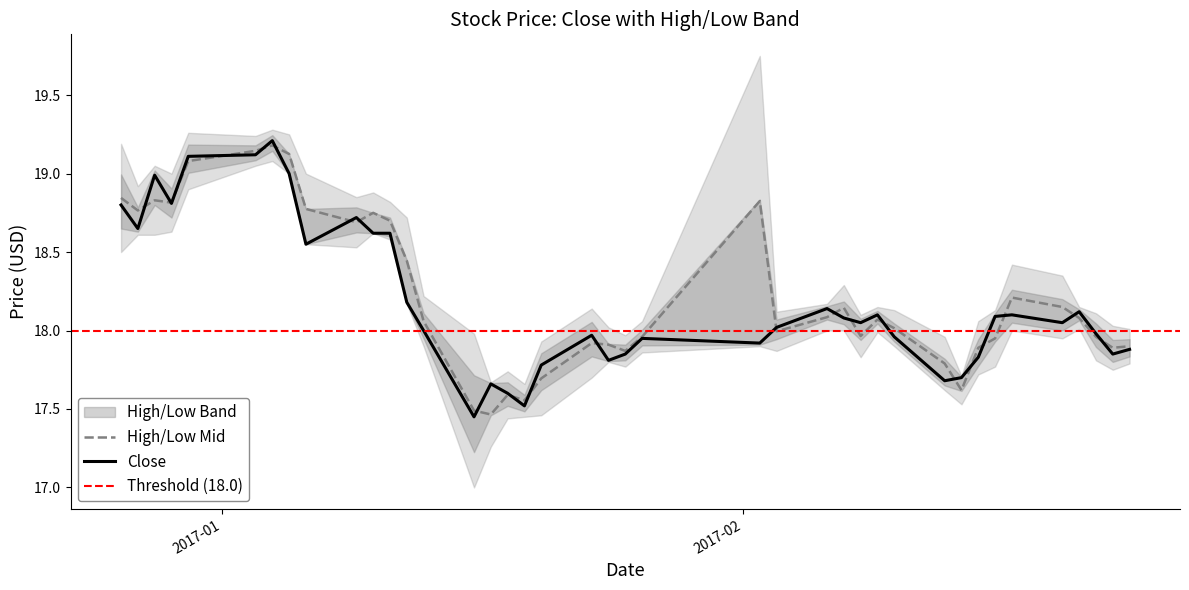

Reading right to left, extract all data points from this chart.

close: 2017-02-24=17.9	2017-02-23=17.9	2017-02-22=18.0	2017-02-21=18.1	2017-02-20=18.1	2017-02-17=18.1	2017-02-16=18.1	2017-02-15=17.8	2017-02-14=17.7	2017-02-13=17.7	2017-02-10=18.0	2017-02-09=18.1	2017-02-08=18.1	2017-02-07=18.1	2017-02-06=18.1	2017-02-03=18.0	2017-02-02=17.9	2017-01-26=17.9	2017-01-25=17.9	2017-01-24=17.8	2017-01-23=18.0	2017-01-20=17.8	2017-01-19=17.5	2017-01-18=17.6	2017-01-17=17.7	2017-01-16=17.4	2017-01-13=18.0	2017-01-12=18.2	2017-01-11=18.6	2017-01-10=18.6	2017-01-09=18.7	2017-01-06=18.6	2017-01-05=19.0	2017-01-04=19.2	2017-01-03=19.1	2016-12-30=19.1	2016-12-29=18.8	2016-12-28=19.0	2016-12-27=18.6	2016-12-26=18.8
high: 2017-02-24=18.0	2017-02-23=18.0	2017-02-22=18.1	2017-02-21=18.1	2017-02-20=18.4	2017-02-17=18.4	2017-02-16=18.1	2017-02-15=18.1	2017-02-14=17.7	2017-02-13=18.0	2017-02-10=18.1	2017-02-09=18.1	2017-02-08=18.1	2017-02-07=18.3	2017-02-06=18.2	2017-02-03=18.1	2017-02-02=19.8	2017-01-26=18.1	2017-01-25=18.0	2017-01-24=18.0	2017-01-23=18.1	2017-01-20=17.9	2017-01-19=17.7	2017-01-18=17.7	2017-01-17=17.7	2017-01-16=18.0	2017-01-13=18.2	2017-01-12=18.7	2017-01-11=18.8	2017-01-10=18.9	2017-01-09=18.9	2017-01-06=19.0	2017-01-05=19.2	2017-01-04=19.3	2017-01-03=19.2	2016-12-30=19.3	2016-12-29=19.0	2016-12-28=19.1	2016-12-27=18.9	2016-12-26=19.2
low: 2017-02-24=17.8	2017-02-23=17.8	2017-02-22=17.8	2017-02-21=18.0	2017-02-20=17.9	2017-02-17=18.0	2017-02-16=17.8	2017-02-15=17.7	2017-02-14=17.5	2017-02-13=17.6	2017-02-10=17.9	2017-02-09=18.0	2017-02-08=17.8	2017-02-07=18.0	2017-02-06=18.0	2017-02-03=17.9	2017-02-02=17.9	2017-01-26=17.9	2017-01-25=17.8	2017-01-24=17.8	2017-01-23=17.7	2017-01-20=17.5	2017-01-19=17.4	2017-01-18=17.4	2017-01-17=17.3	2017-01-16=17.0	2017-01-13=17.9	2017-01-12=18.2	2017-01-11=18.6	2017-01-10=18.6	2017-01-09=18.5	2017-01-06=18.6	2017-01-05=19.0	2017-01-04=19.1	2017-01-03=19.1	2016-12-30=18.9	2016-12-29=18.6	2016-12-28=18.6	2016-12-27=18.6	2016-12-26=18.5